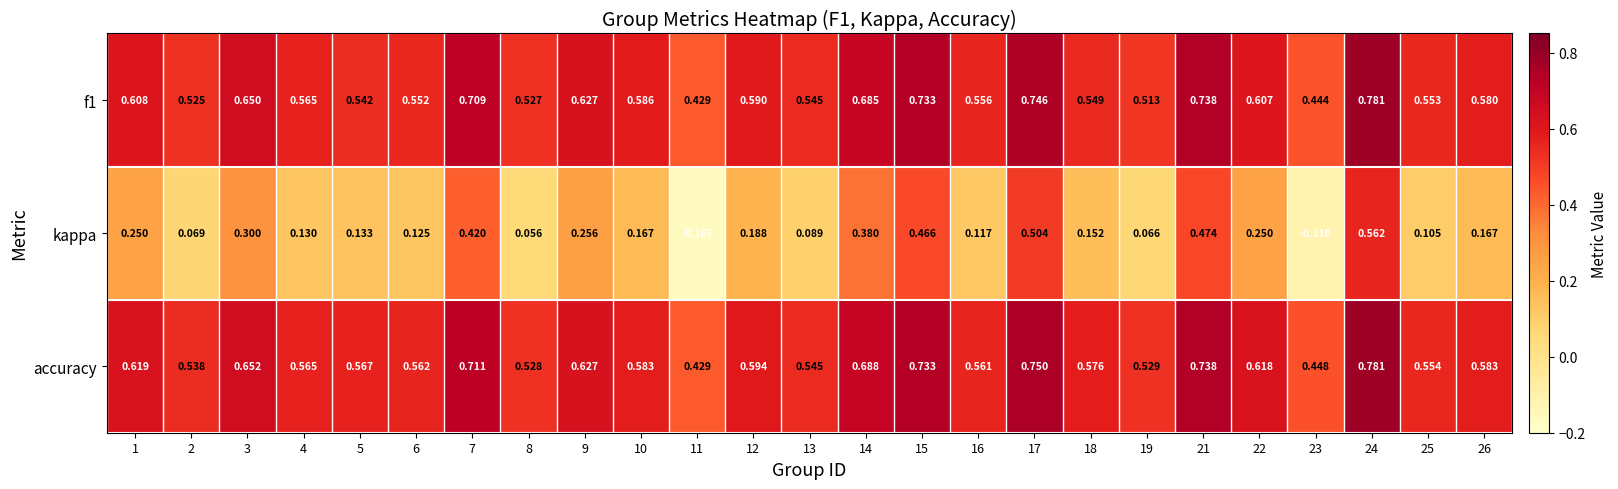

Which series has the largest total across all categories?

accuracy